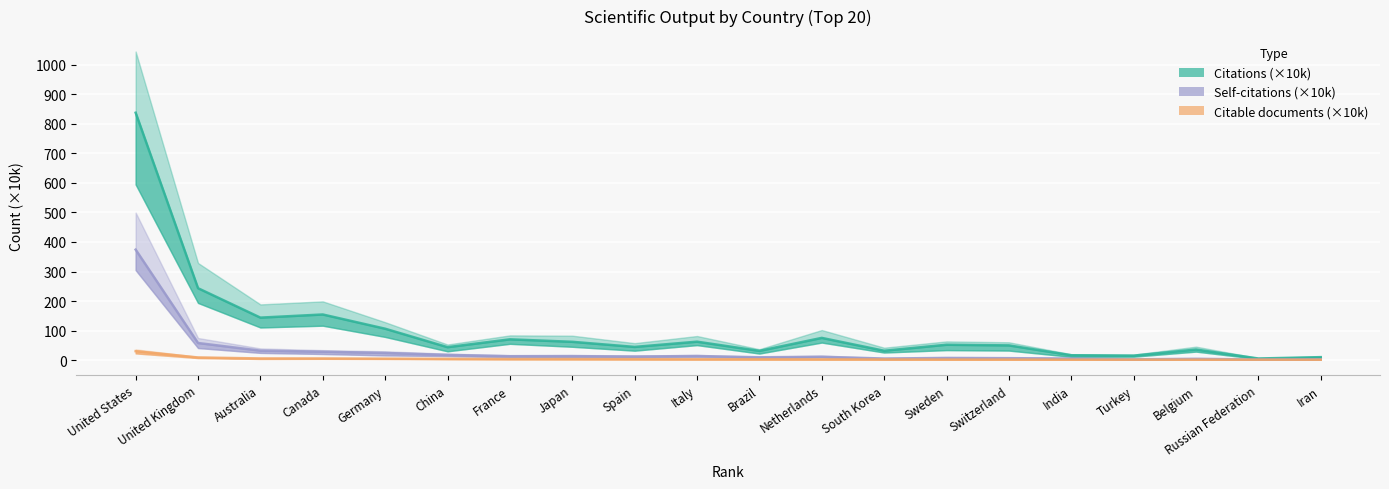

Reading left to right, list all the values displayed in this chart.

Citations (×10k): United States=838.1	United Kingdom=243.4	Australia=143.7	Canada=154.4	Germany=106.2	China=43.6	France=70.2	Japan=61.8	Spain=44.5	Italy=62.3	Brazil=31.0	Netherlands=75.1	South Korea=31.5	Sweden=51.8	Switzerland=49.6	India=16.3	Turkey=14.9	Belgium=35.6	Russian Federation=5.2	Iran=9.9
Self-citations (×10k): United States=374.1	United Kingdom=57.7	Australia=31.8	Canada=28.2	Germany=24.0	China=17.4	France=12.8	Japan=13.2	Spain=11.7	Italy=13.7	Brazil=9.3	Netherlands=11.2	South Korea=5.0	Sweden=7.2	Switzerland=6.3	India=5.1	Turkey=2.4	Belgium=4.2	Russian Federation=1.7	Iran=2.5
Citable documents (×10k): United States=30.0	United Kingdom=8.7	Australia=5.4	Canada=5.3	Germany=4.6	China=4.0	France=3.3	Japan=3.3	Spain=3.0	Italy=2.8	Brazil=2.6	Netherlands=2.4	South Korea=2.0	Sweden=1.7	Switzerland=1.5	India=1.3	Turkey=1.2	Belgium=1.2	Russian Federation=1.2	Iran=1.1